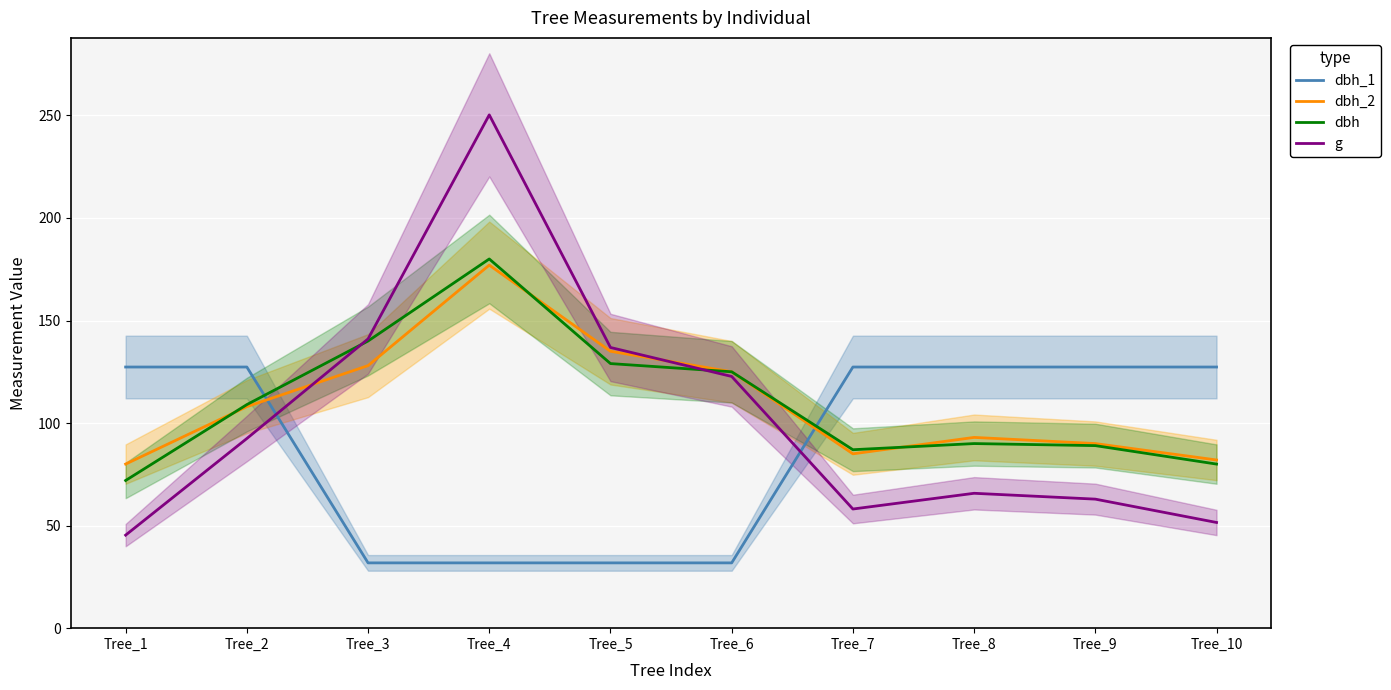

The g series shows 58.1 at Tree_7. True or false?

True